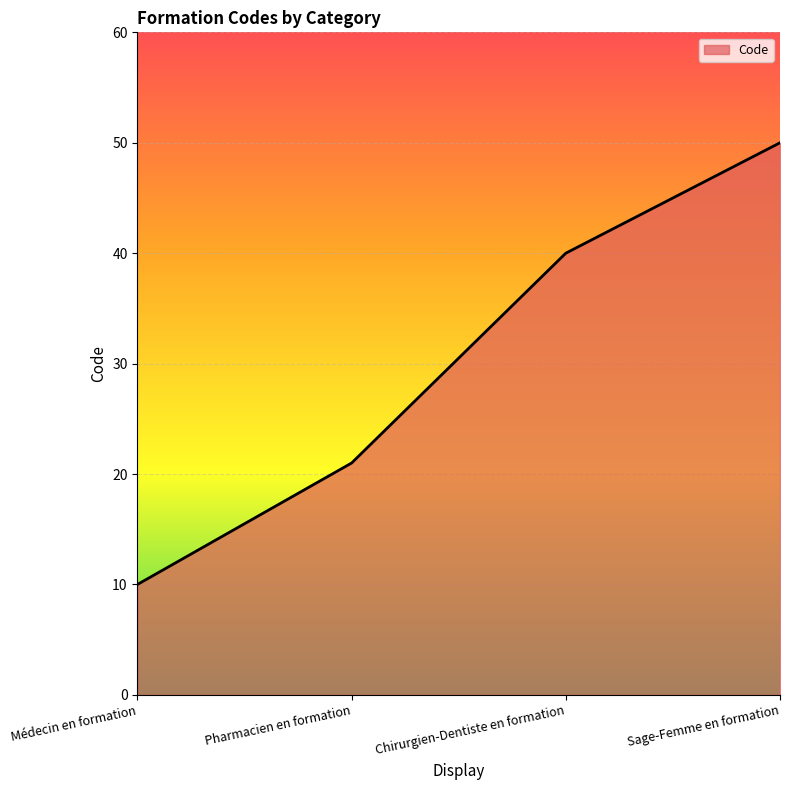

How many lines are shown in the chart?

1